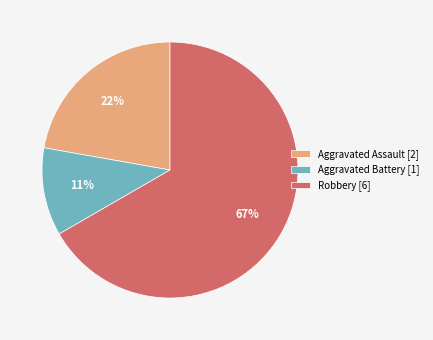

To the nearest percent, what is the combined percentage of Robbery [6] and Aggravated Assault [2]?

89%